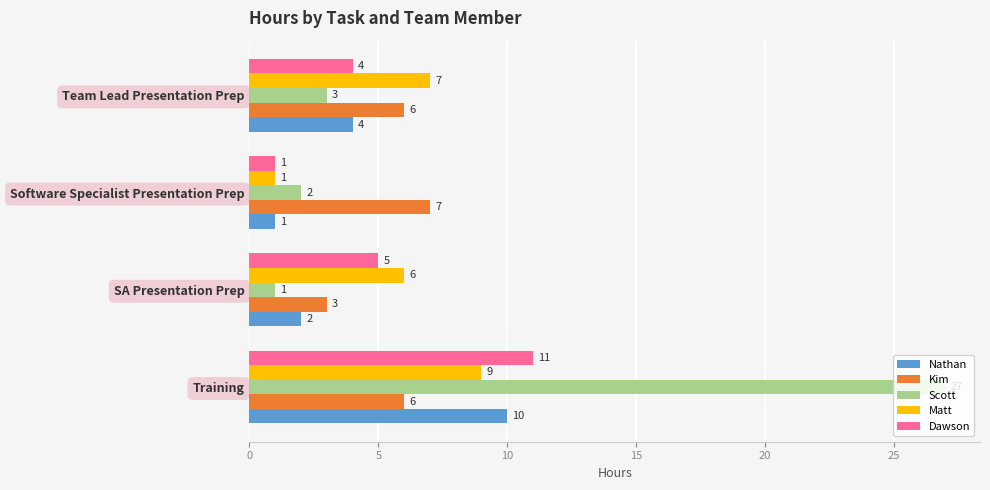

What is the average value of the Nathan series?

4